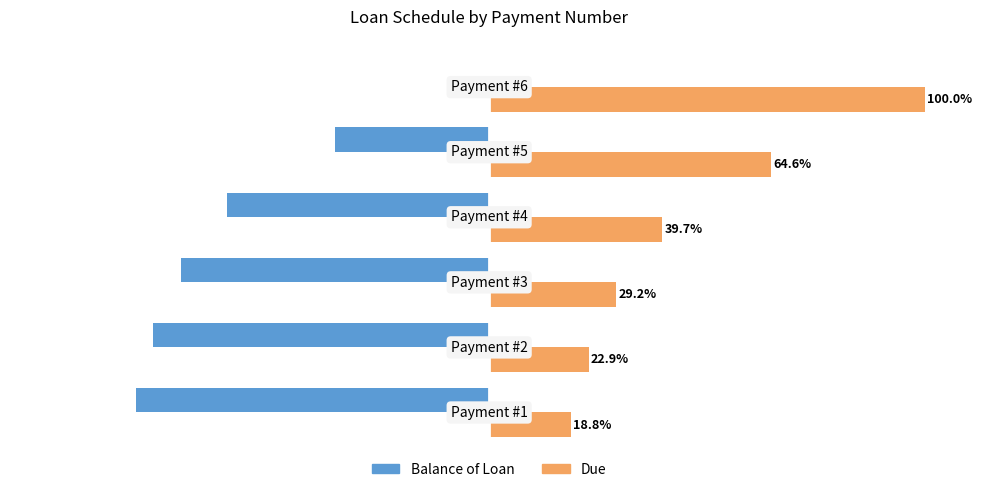

Which series has the largest total across all categories?

Due